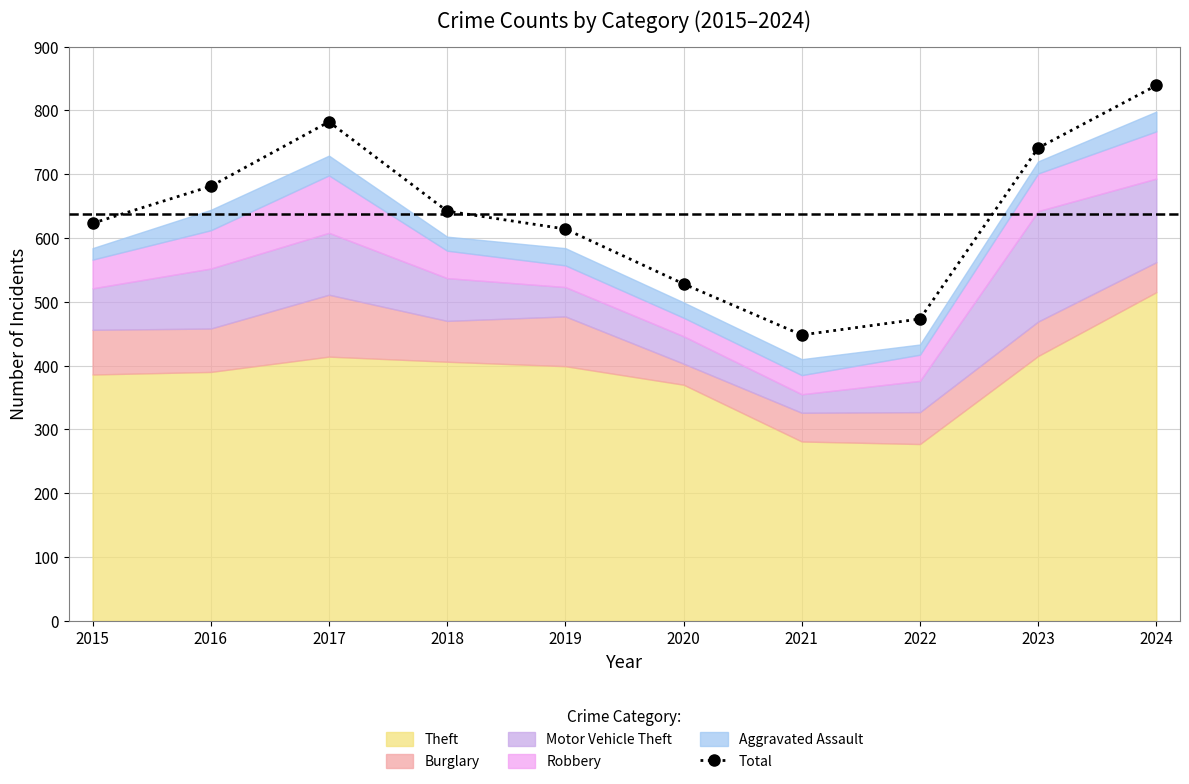

Which category has the lowest value across all series?

2021